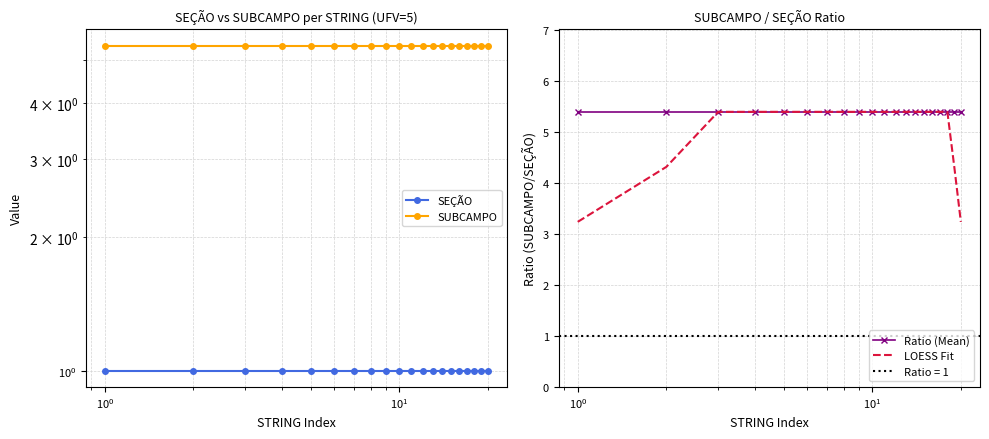

What is the highest value of the LOESS Fit series?

5.4